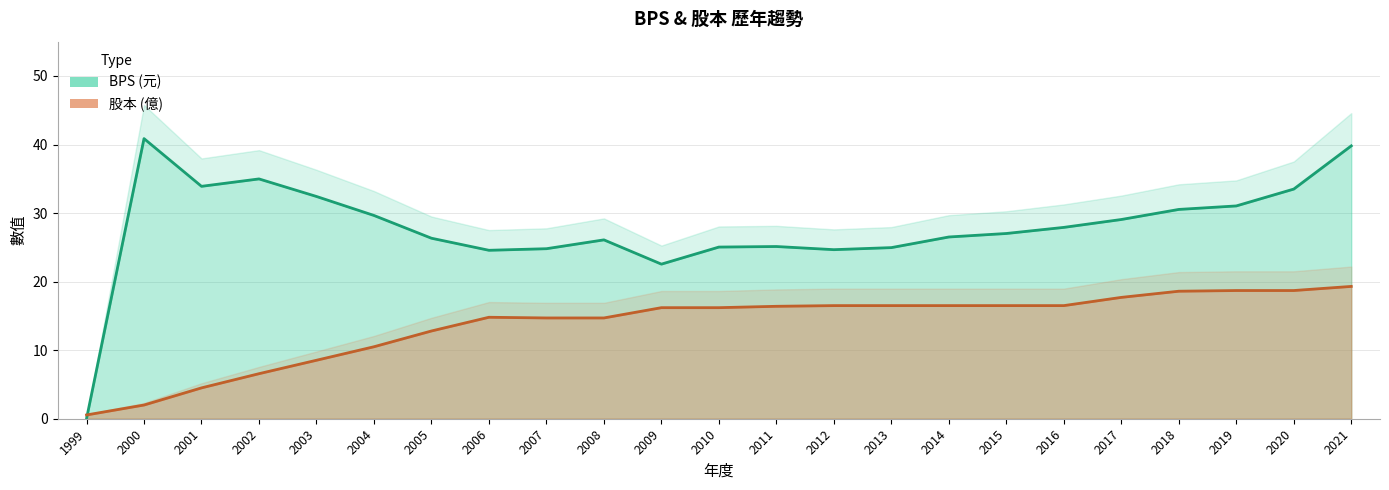

Reading left to right, extract all data points from this chart.

BPS: 0.0	40.9	33.9	35.0	32.4	29.6	26.3	24.6	24.8	26.1	22.6	25.0	25.1	24.7	25.0	26.5	27.0	27.9	29.1	30.5	31.0	33.5	39.8
股本: 0.6	2.0	4.5	6.6	8.5	10.5	12.8	14.8	14.7	14.7	16.2	16.2	16.4	16.5	16.5	16.5	16.5	16.5	17.7	18.6	18.7	18.7	19.3